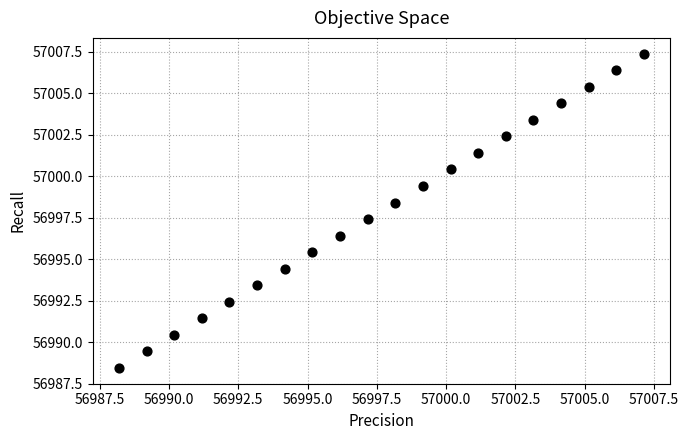

What is the range of Y values (max minus min)?

18.9